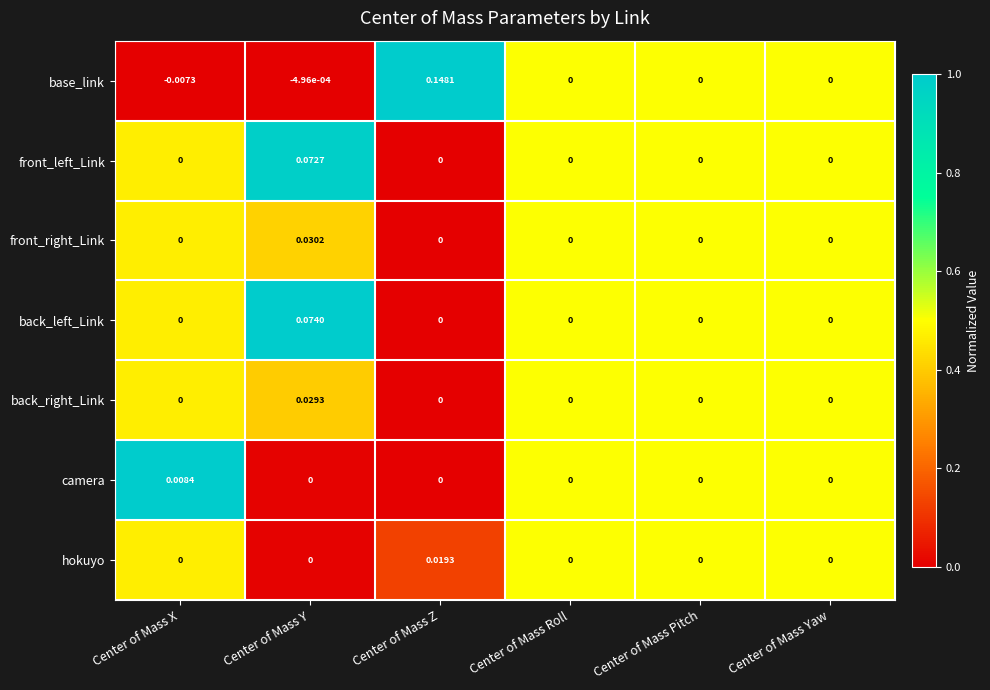

Which category has the lowest value across all series?

Center of Mass X